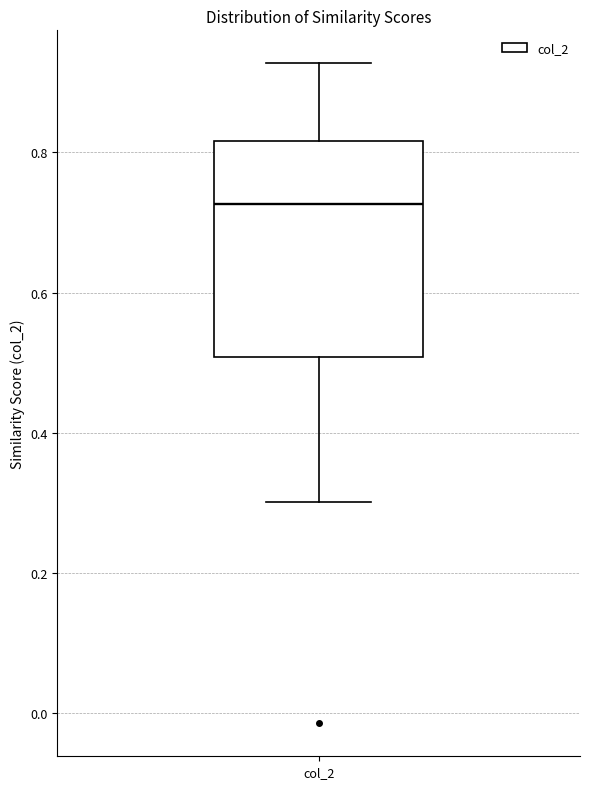

Where does the upper whisker of the box for col_2 end on the y-axis? The values are not printed on the chart, so give them approximately, as read against the axis.

0.92